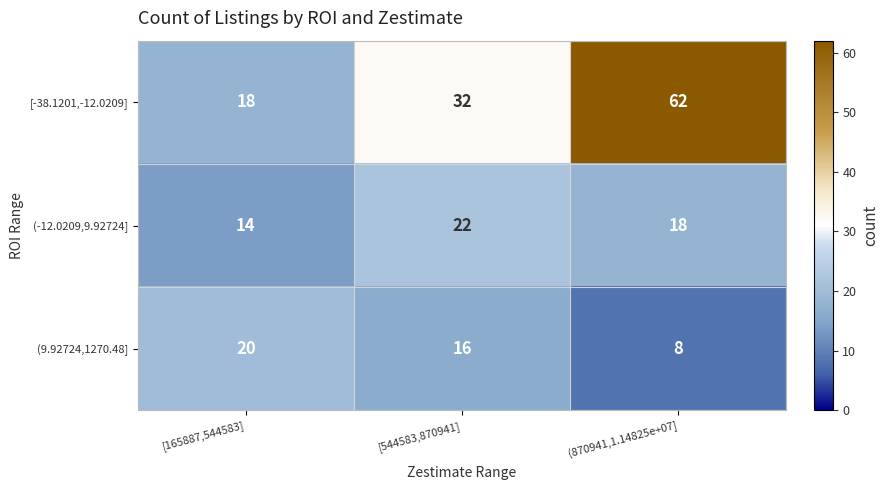

What is the total value across all series at (870941,1.14825e+07]?

88